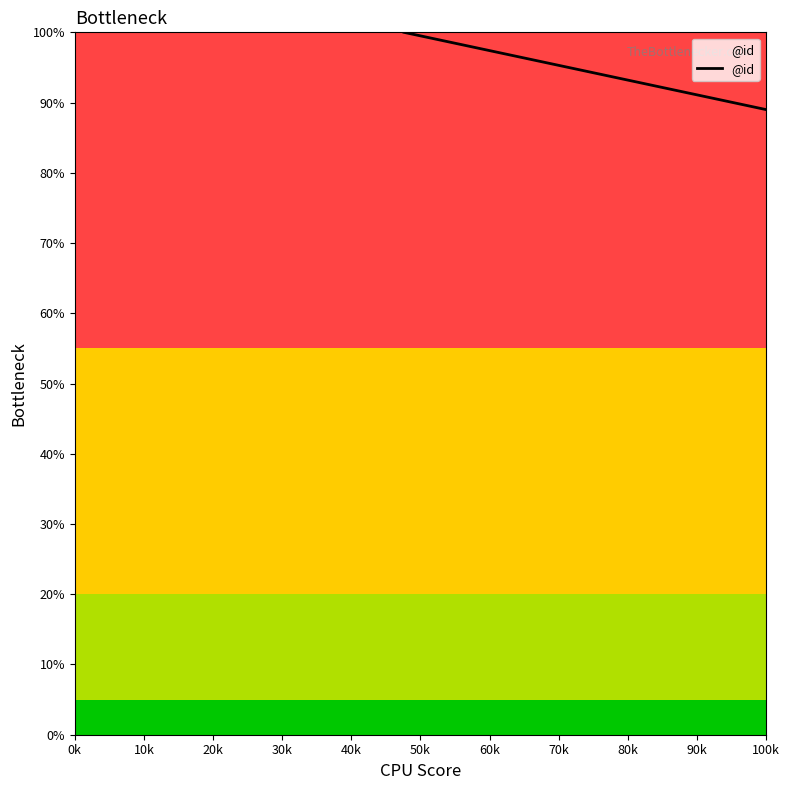

What is the difference between the maximum and minimum values?

100.0